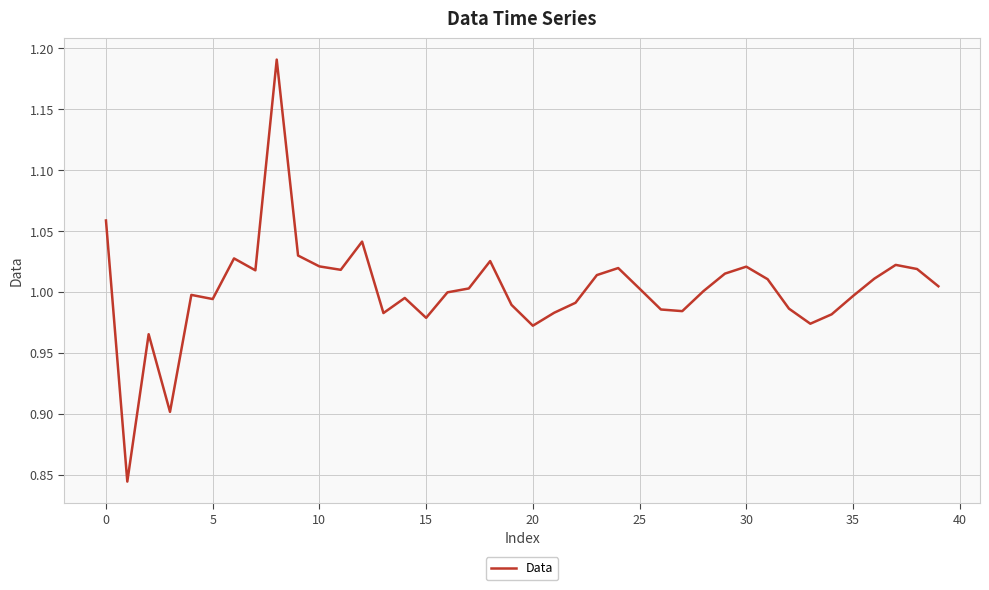

Is this an area chart (filled region under the line)?

No